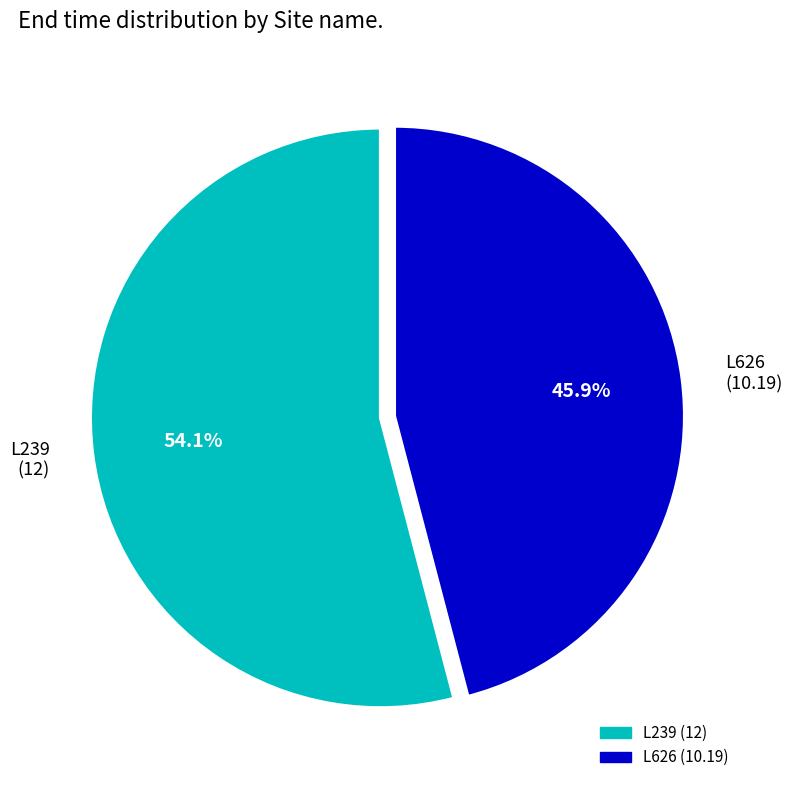

To the nearest percent, what is the difference between the L626 and L239 slice percentages?

8%